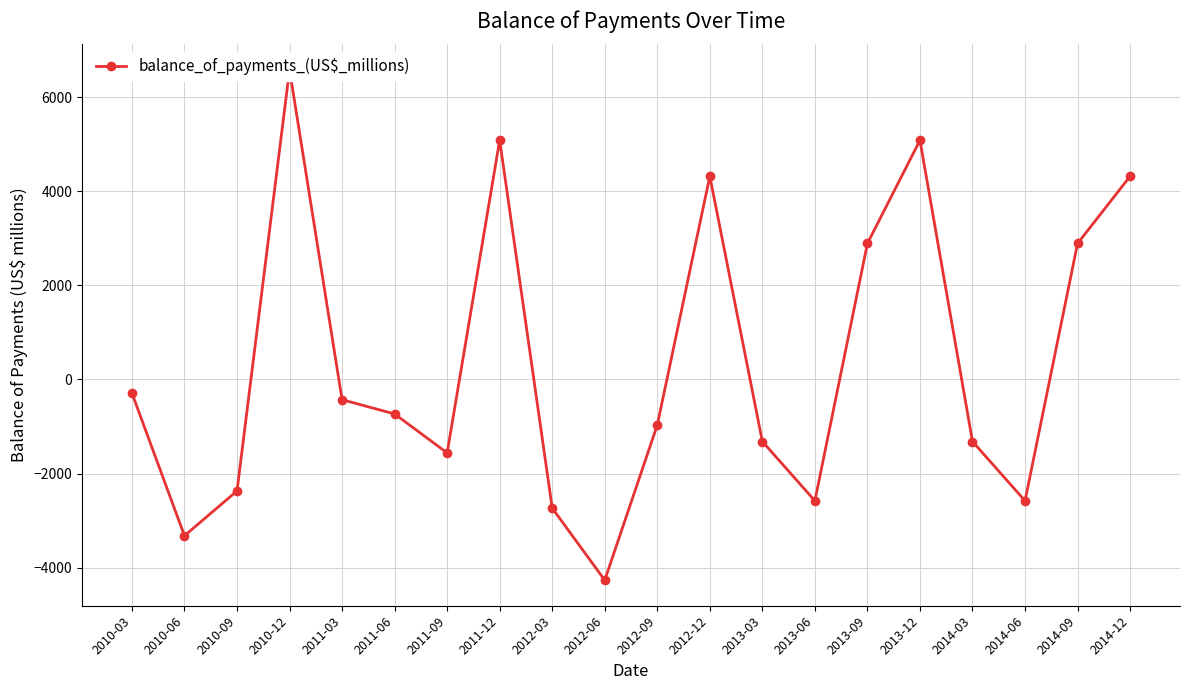

At which category does the chart reach its minimum across all series?

2012-06